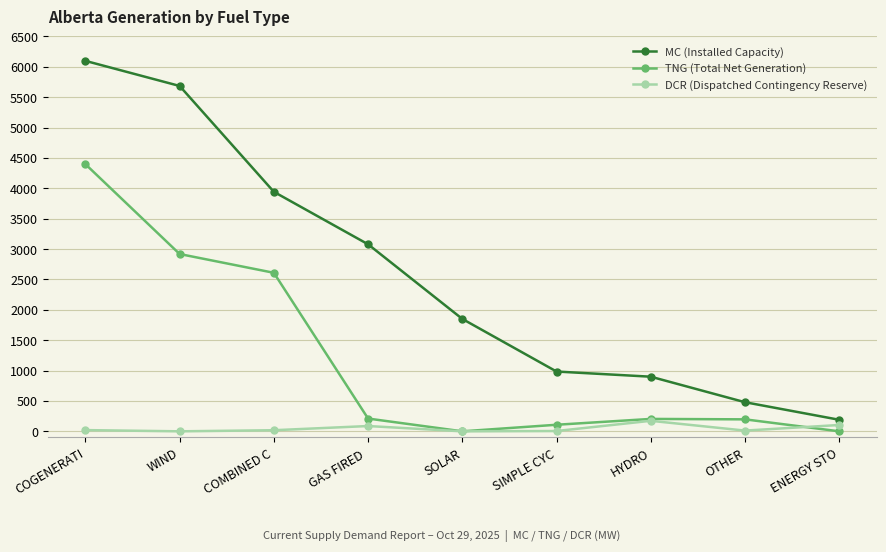

How many interior local peaks does the TNG (Total Net Generation) series have?

1